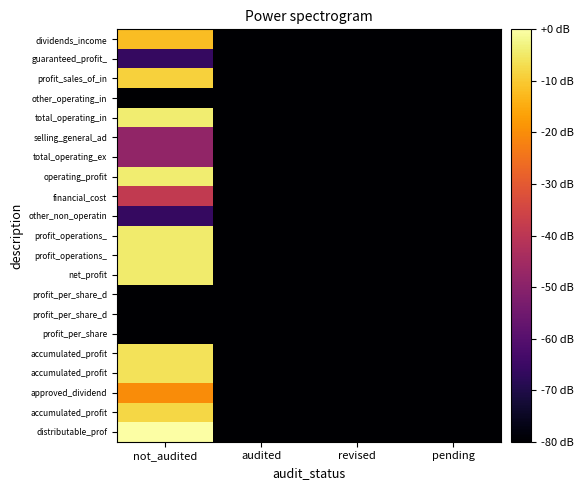

Between audited and revised, which is larger?

audited